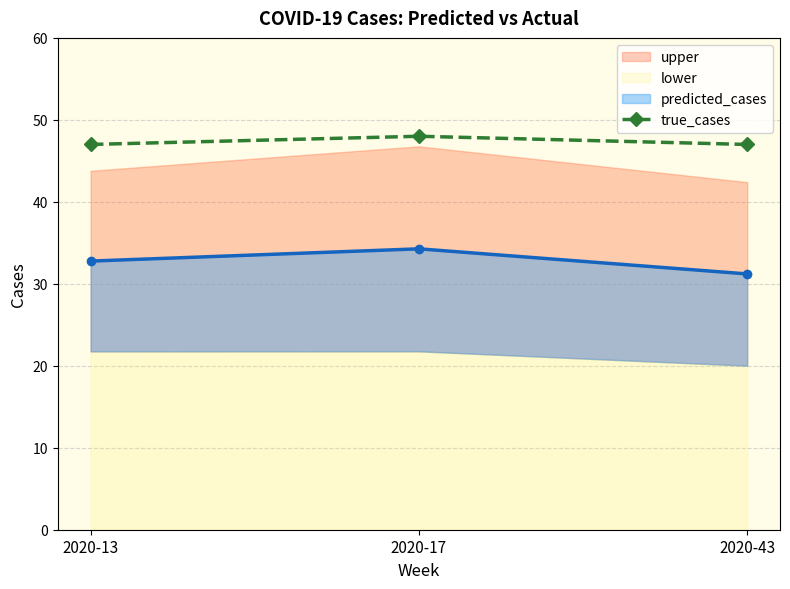

At which label is the value closest to 47?

2020-13